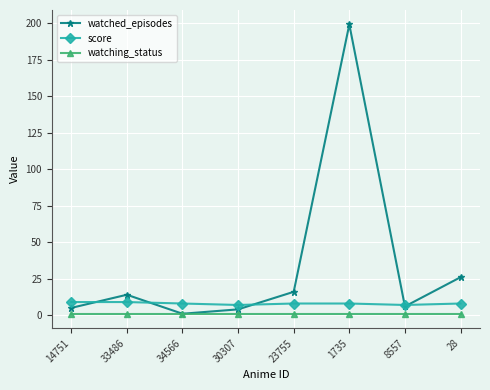

The value of watching_status at 34566 is 1. True or false?

True